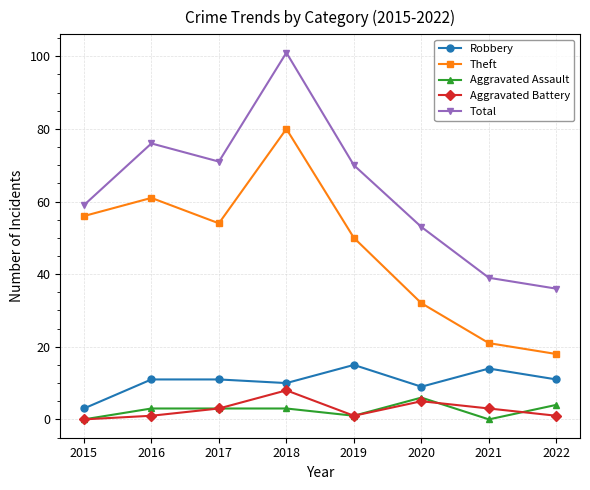

What value does the Total series have at 2017?

71